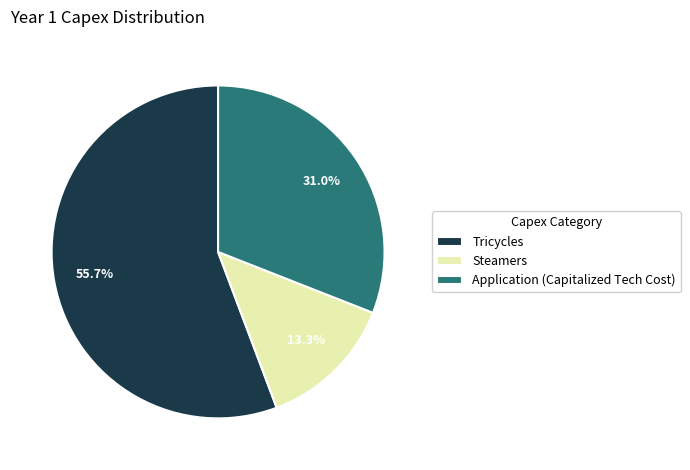

To the nearest percent, what is the average slice percentage?

33%